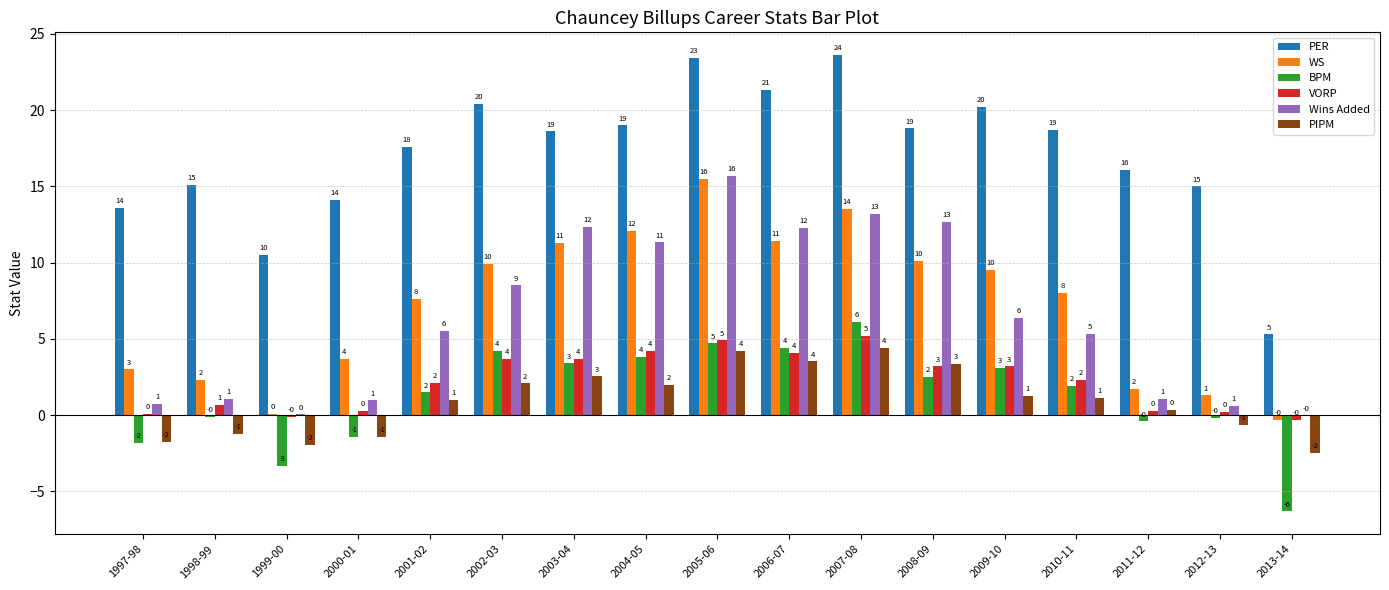

At which label does Wins Added reach its peak?

2005-06